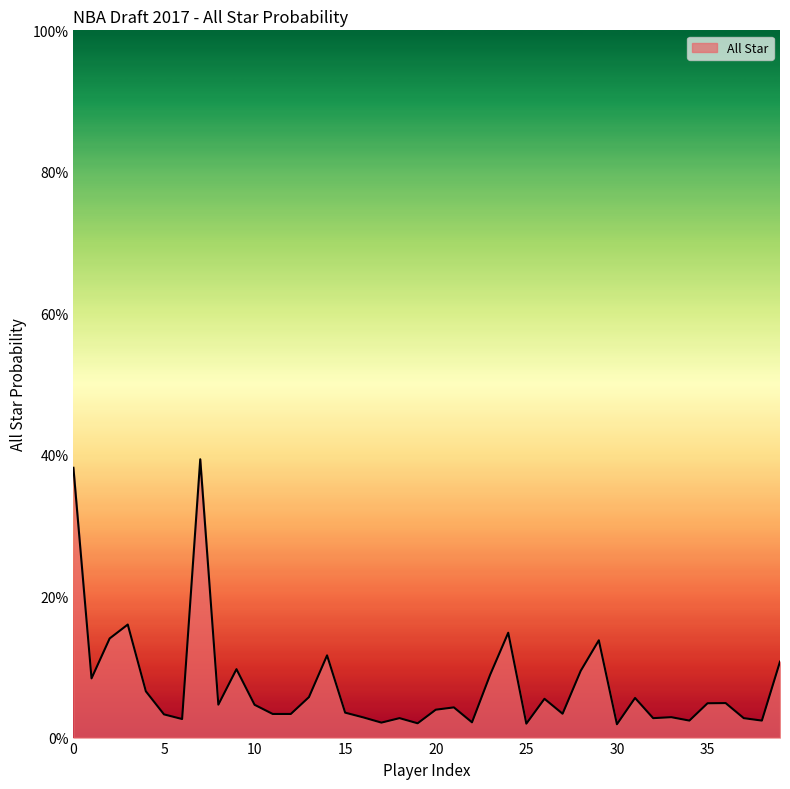

Which category has the lowest value across all series?

30